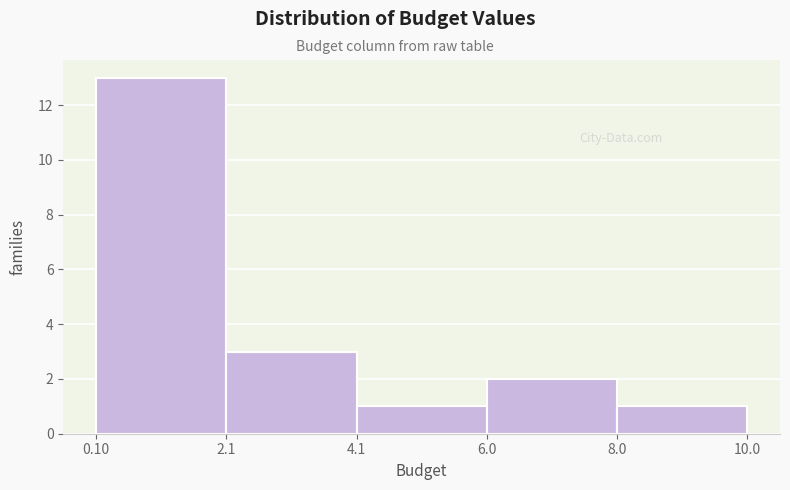

Which range on the x-axis has the tallest bar?

0.10 to 2.1